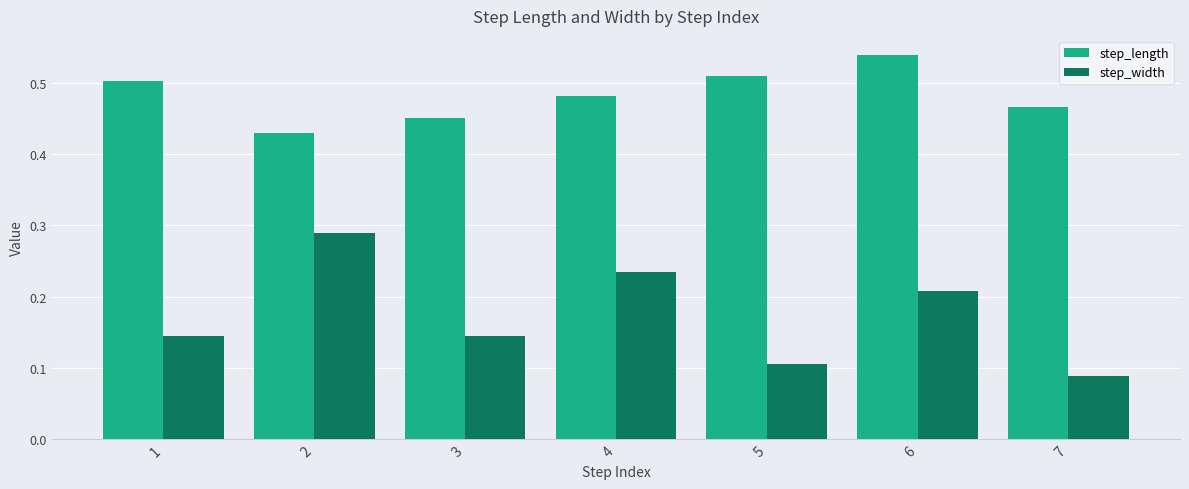

Which category has the lowest value across all series?

7